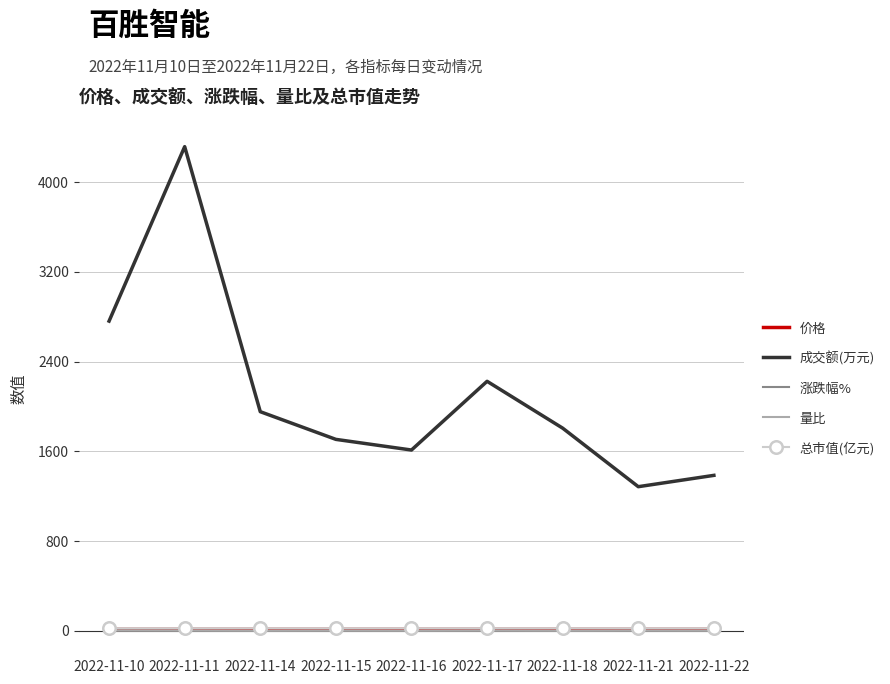

True or false: 总市值(亿元) and 量比 intersect in this chart.

False